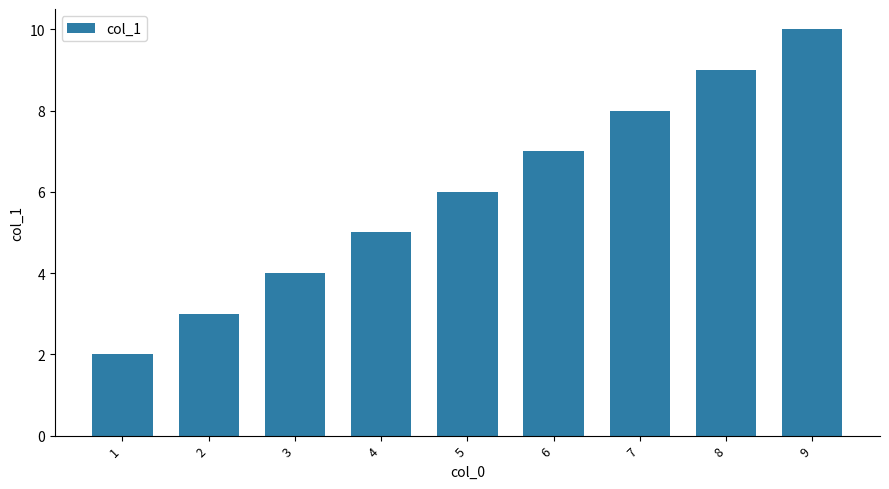

The value at 6 is 12. True or false?

False